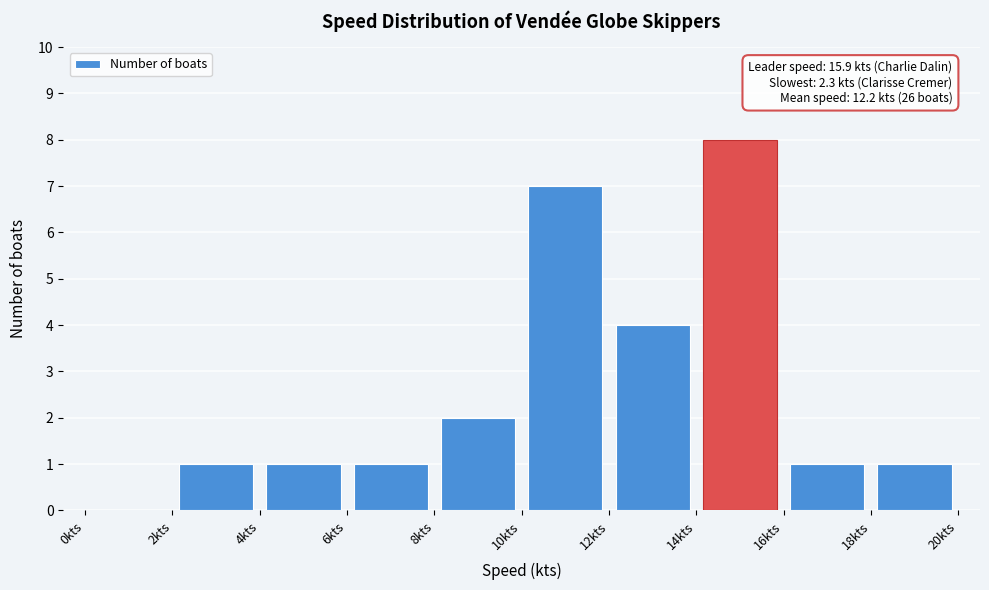

Which range on the x-axis has the tallest bar?

14 to 16